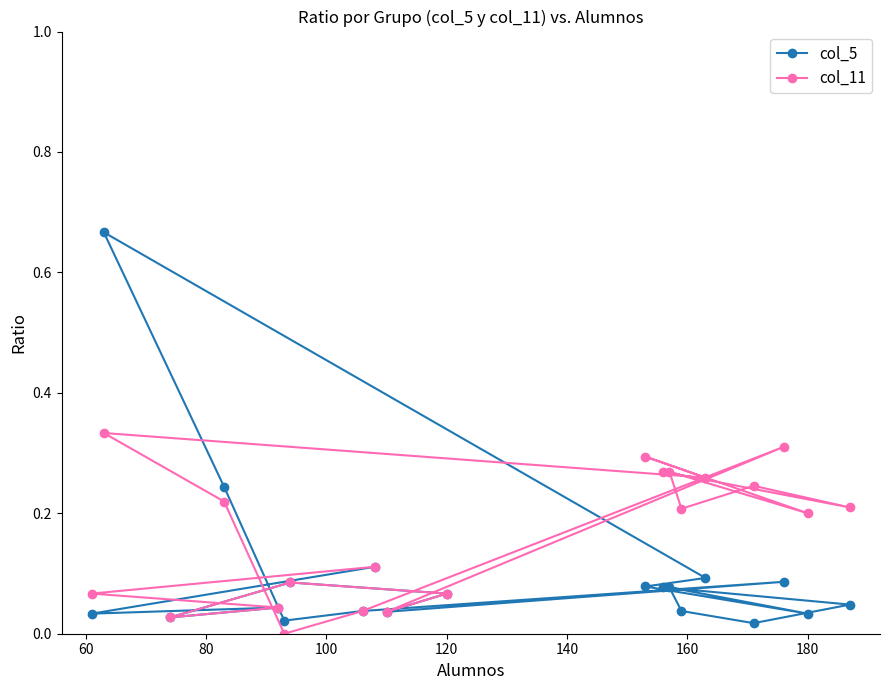

How many distinct data groups are displayed?

2